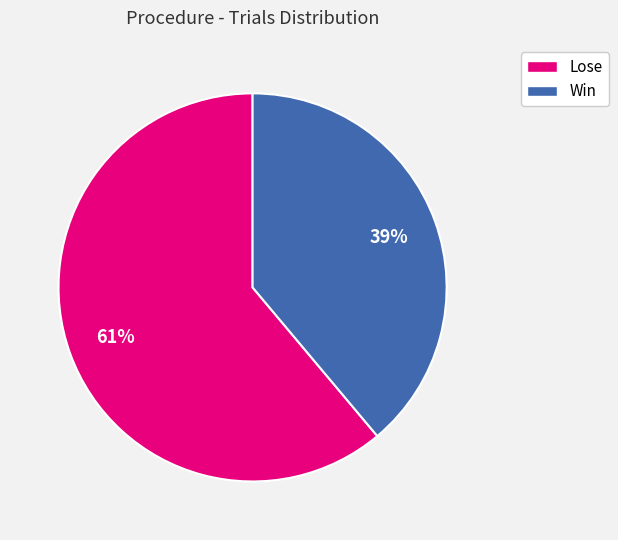

True or false: Lose accounts for 61% of the total.

True